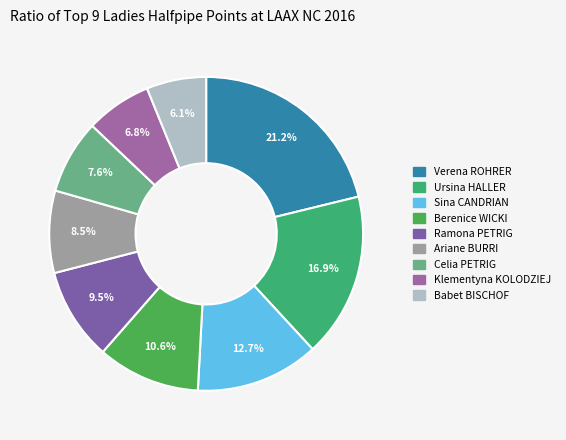

To the nearest percent, what is the difference between the Berenice WICKI and Sina CANDRIAN slice percentages?

2%